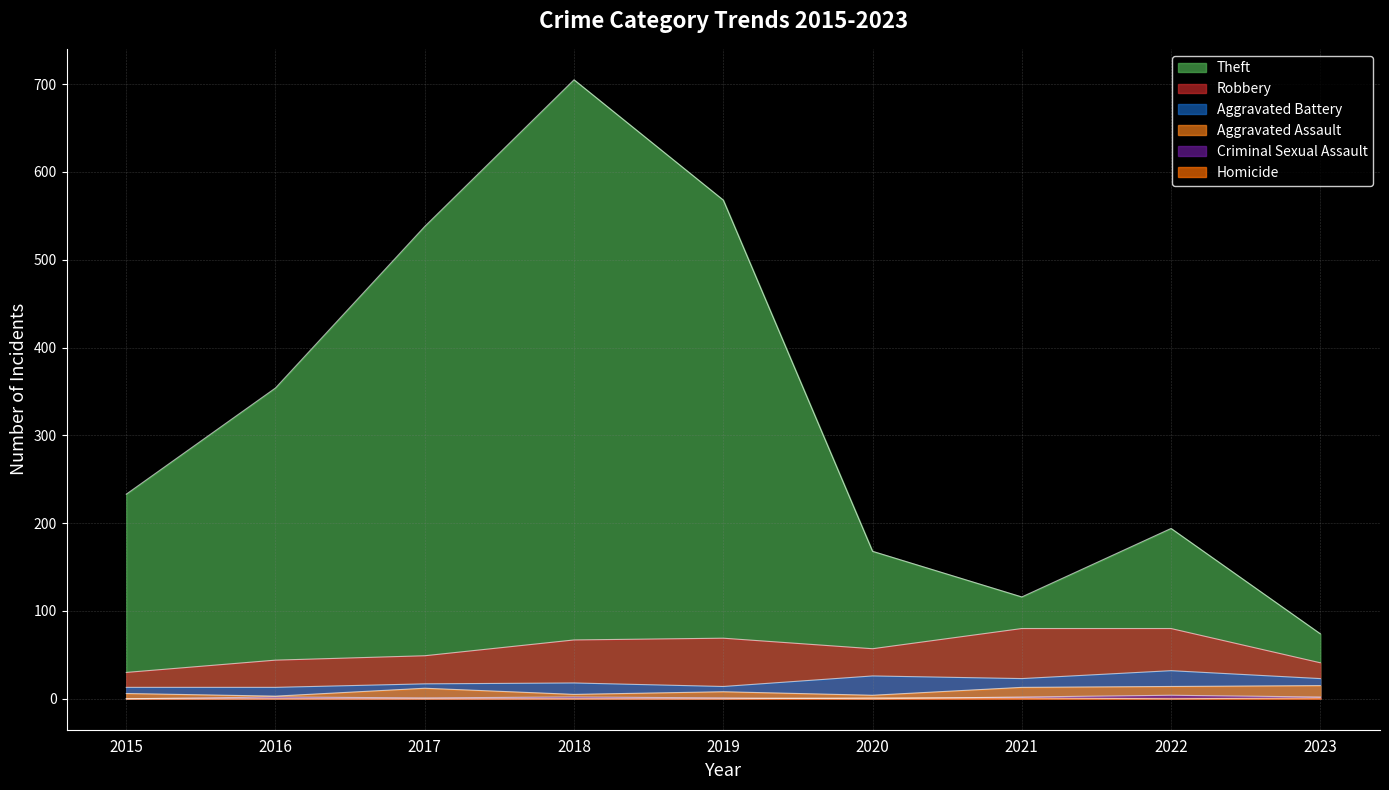

Reading left to right, transcribe all the data shown in this chart.

Theft: 2015=233	2016=354	2017=538	2018=705	2019=568	2020=168	2021=116	2022=194	2023=74
Robbery: 2015=30	2016=44	2017=49	2018=67	2019=69	2020=57	2021=80	2022=80	2023=41
Aggravated Battery: 2015=13	2016=13	2017=17	2018=18	2019=14	2020=26	2021=23	2022=32	2023=23
Aggravated Assault: 2015=6	2016=3	2017=12	2018=5	2019=8	2020=4	2021=13	2022=14	2023=15
Criminal Sexual Assault: 2015=0	2016=2	2017=1	2018=2	2019=1	2020=0	2021=2	2022=4	2023=2
Homicide: 2015=0	2016=0	2017=0	2018=0	2019=0	2020=1	2021=1	2022=0	2023=1